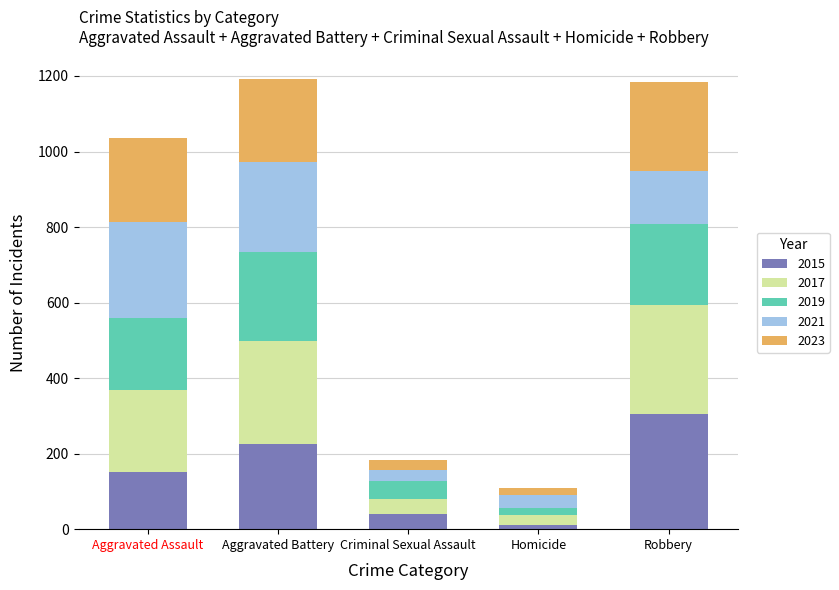

What is the total value across all series at Robbery?

1184